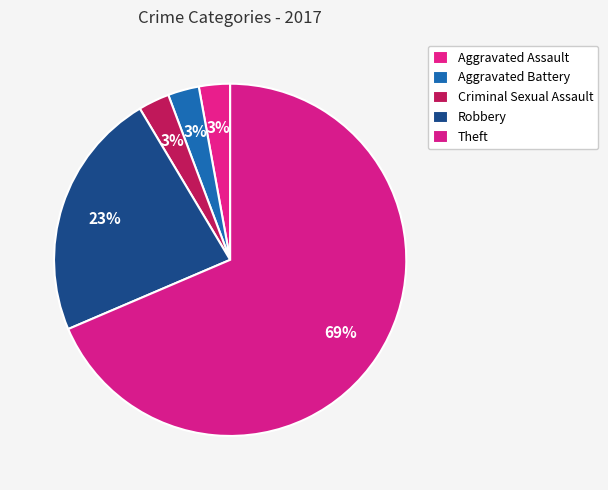

How many segments does this pie chart have?

5